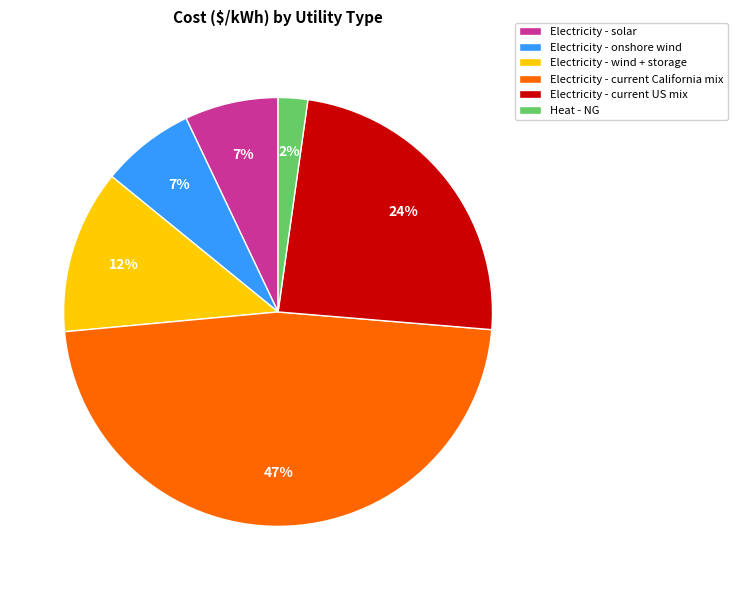

Combined, do Electricity - current California mix and Electricity - solar account for over 50%?

Yes